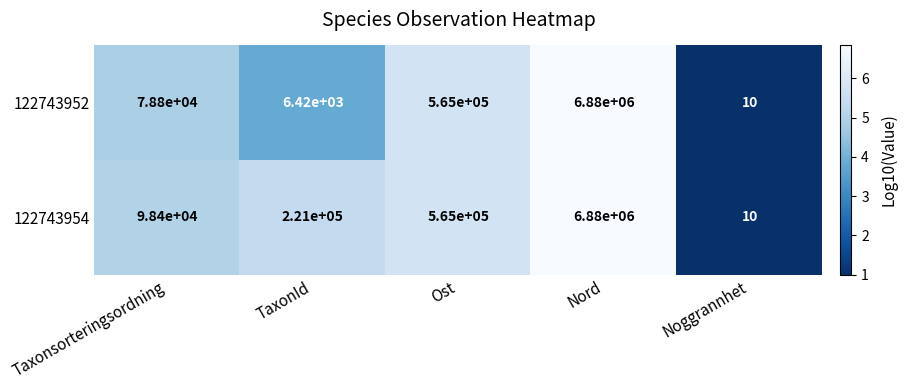

Reading left to right, what are all the values shown in this chart?

122743952: Taxonsorteringsordning=78800	TaxonId=6420	Ost=565000	Nord=6880000	Noggrannhet=10
122743954: Taxonsorteringsordning=98400	TaxonId=221000	Ost=565000	Nord=6880000	Noggrannhet=10